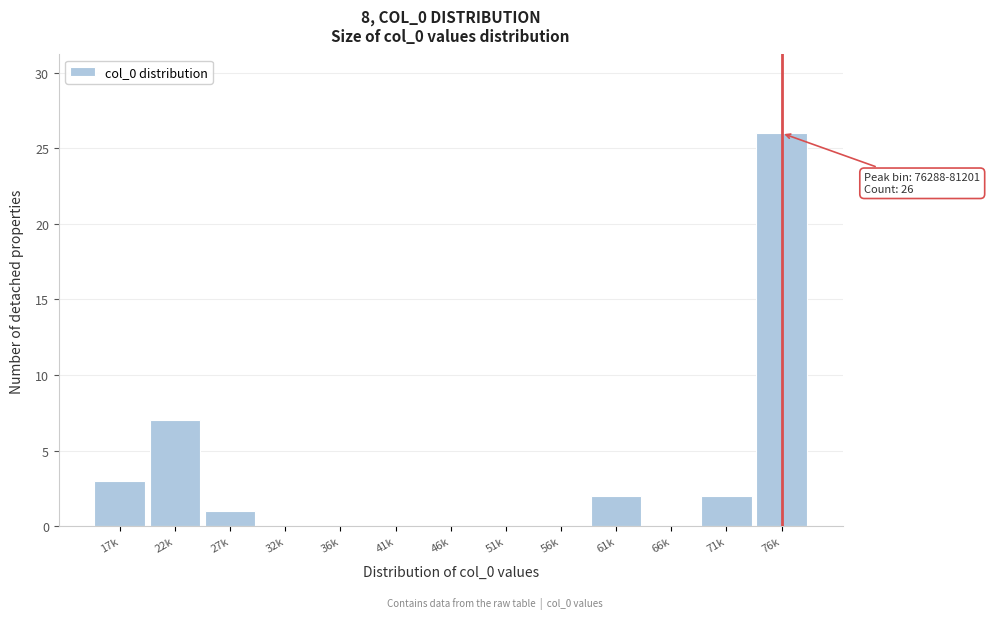

Reading right to left, extract all data points from this chart.

76k=26	71k=2	66k=0	61k=2	56k=0	51k=0	46k=0	41k=0	36k=0	32k=0	27k=1	22k=7	17k=3